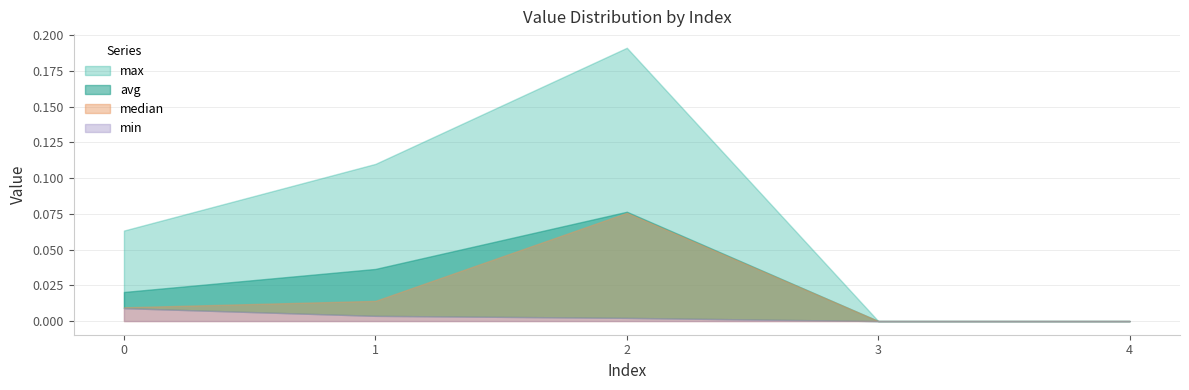

How many positive values does the min series have?

3